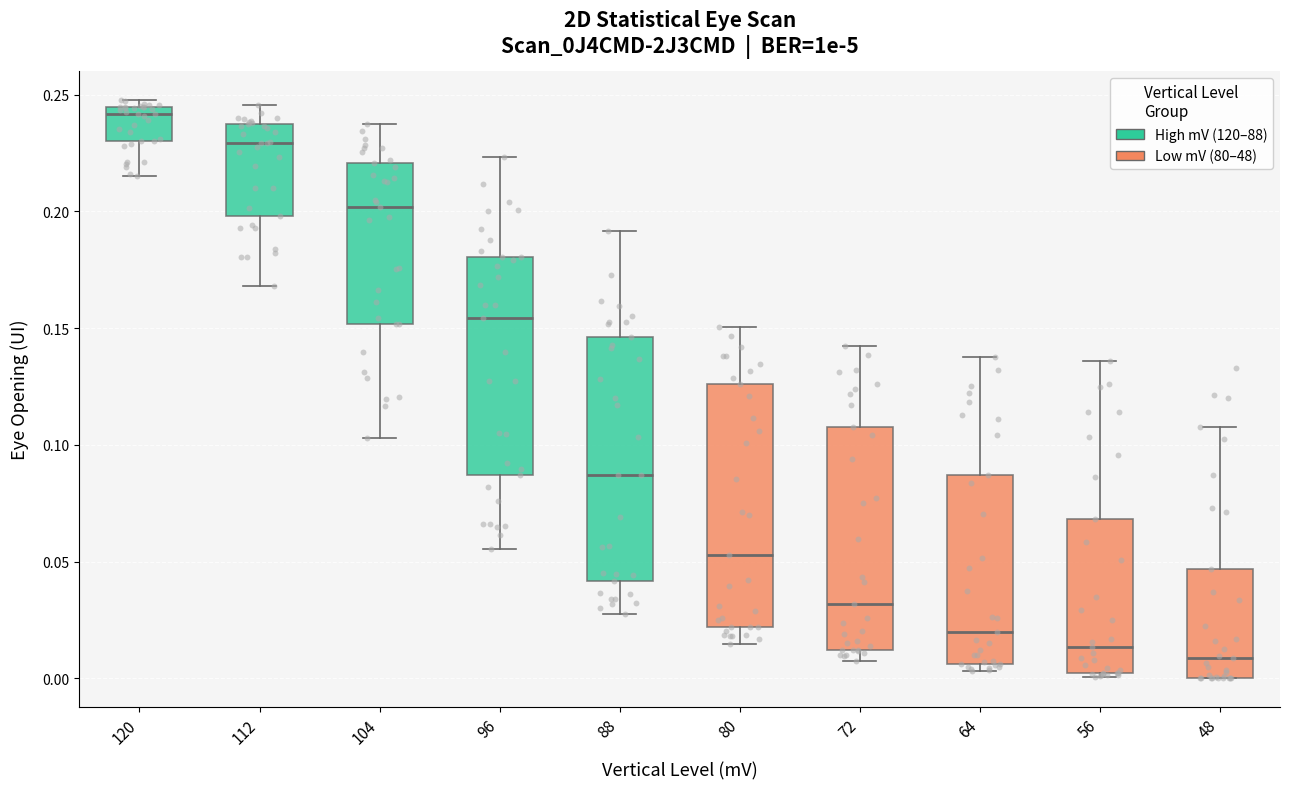

Where is the upper edge of the box at x = 48 on the y-axis? The values are not printed on the chart, so give them approximately, as read against the axis.

0.045